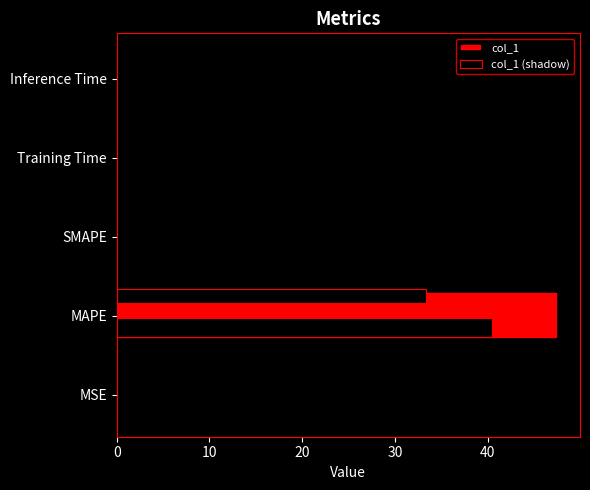

Between SMAPE and Inference Time, which is larger?

Inference Time